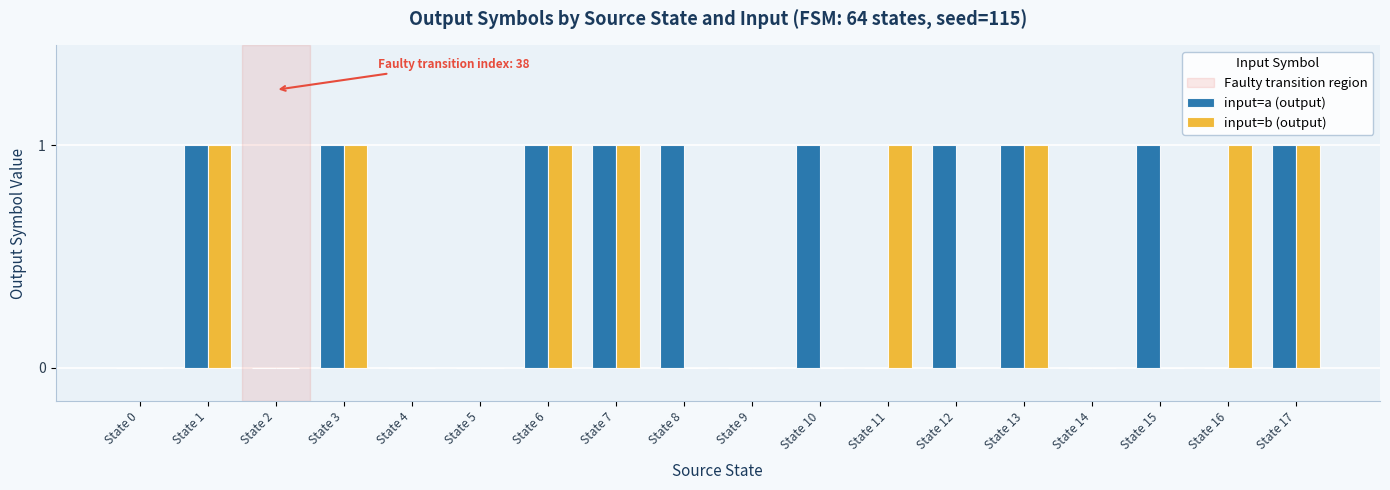

What is the maximum value for input=b (output)?

1